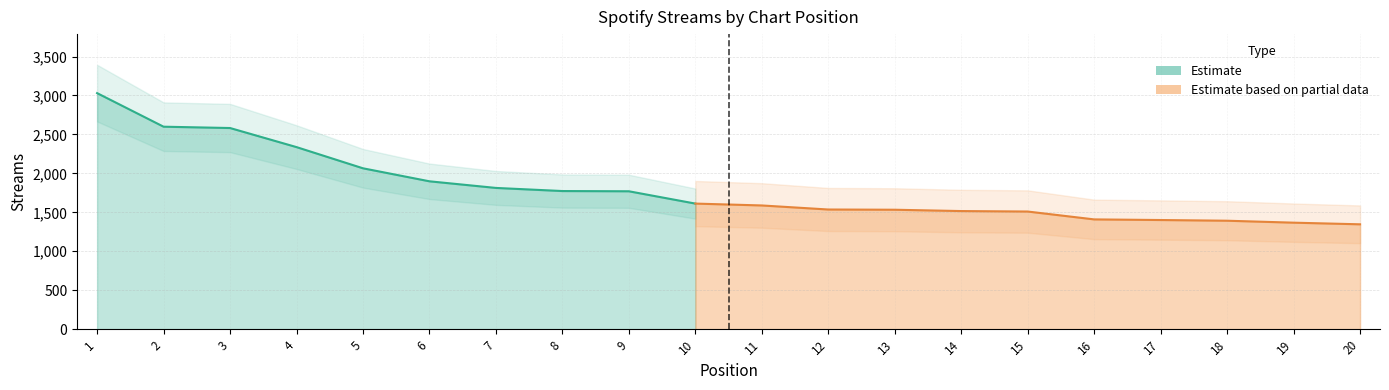

What is the difference between the second highest and minimum values?

1253